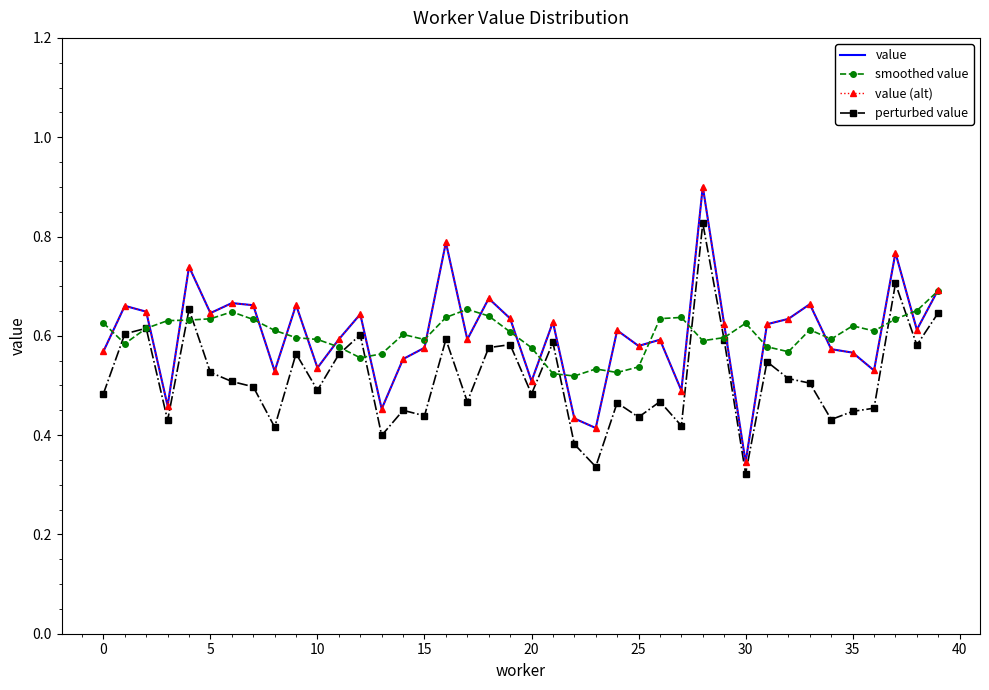

In perturbed value, how many points are lower than both neighbors (excluding endpoints)?

13